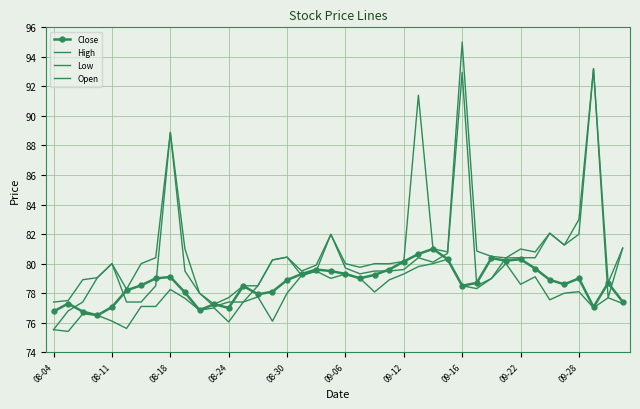

Count the number of categories in the chart.

40